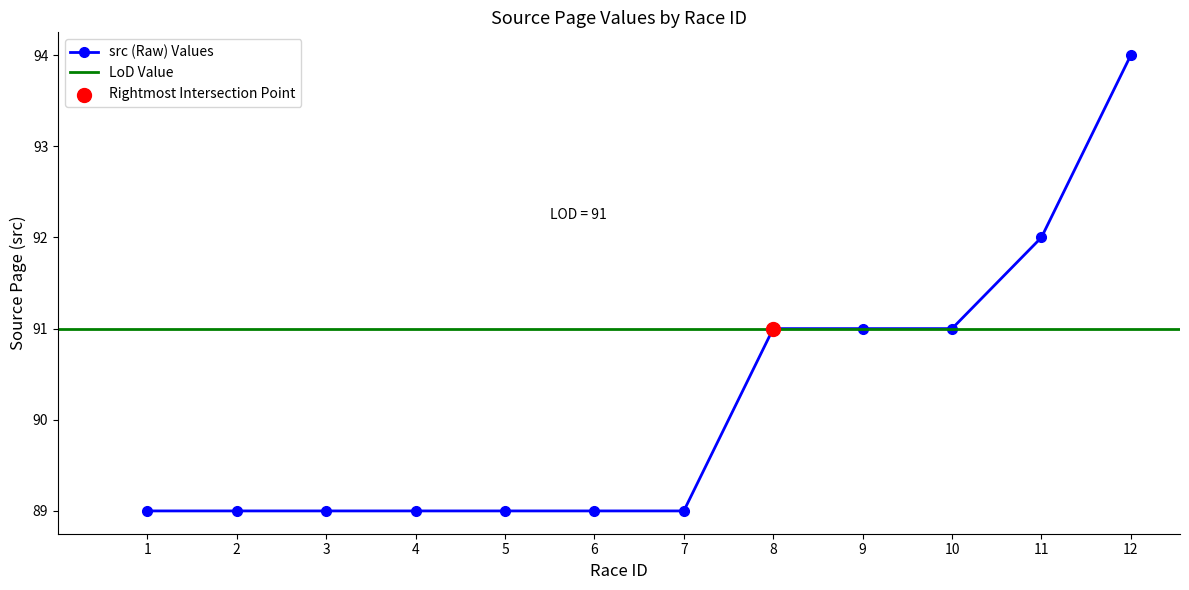

What is the ratio of the value at 9 to the value at 12?

1.0